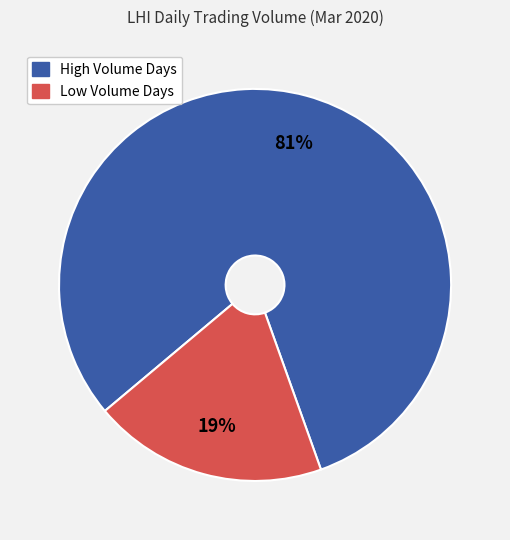

Does any single category account for the majority?

Yes